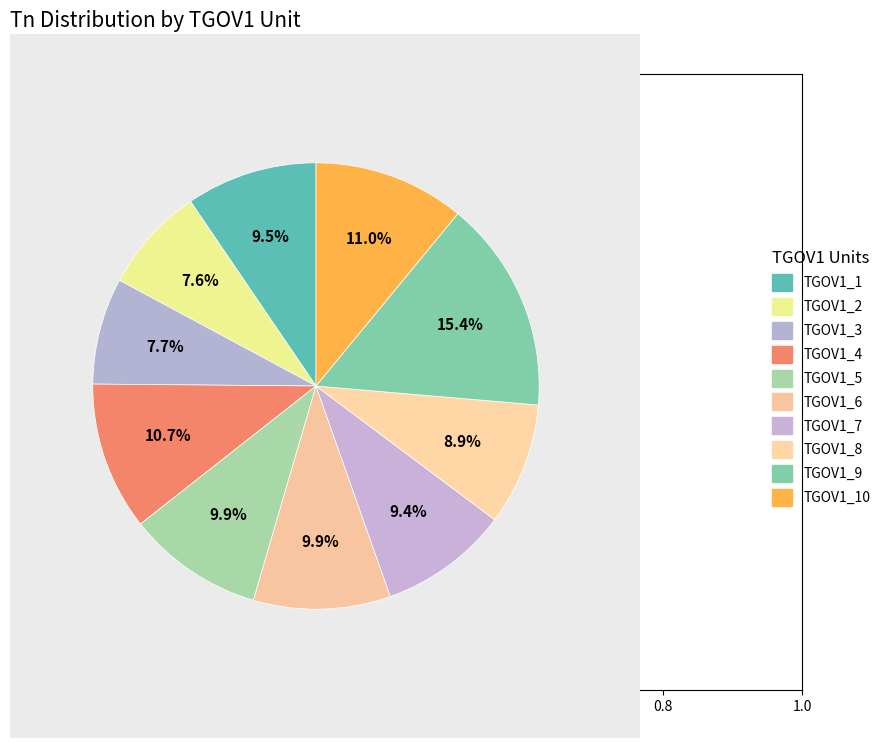

What is the total percentage of TGOV1_9 and TGOV1_2?

23.0%